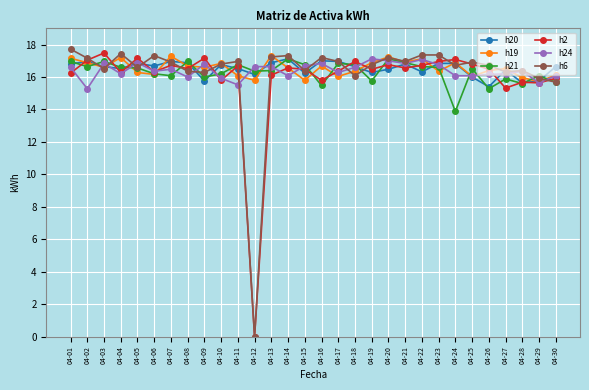

True or false: h21 has a value of 23768 at 04-11.

False